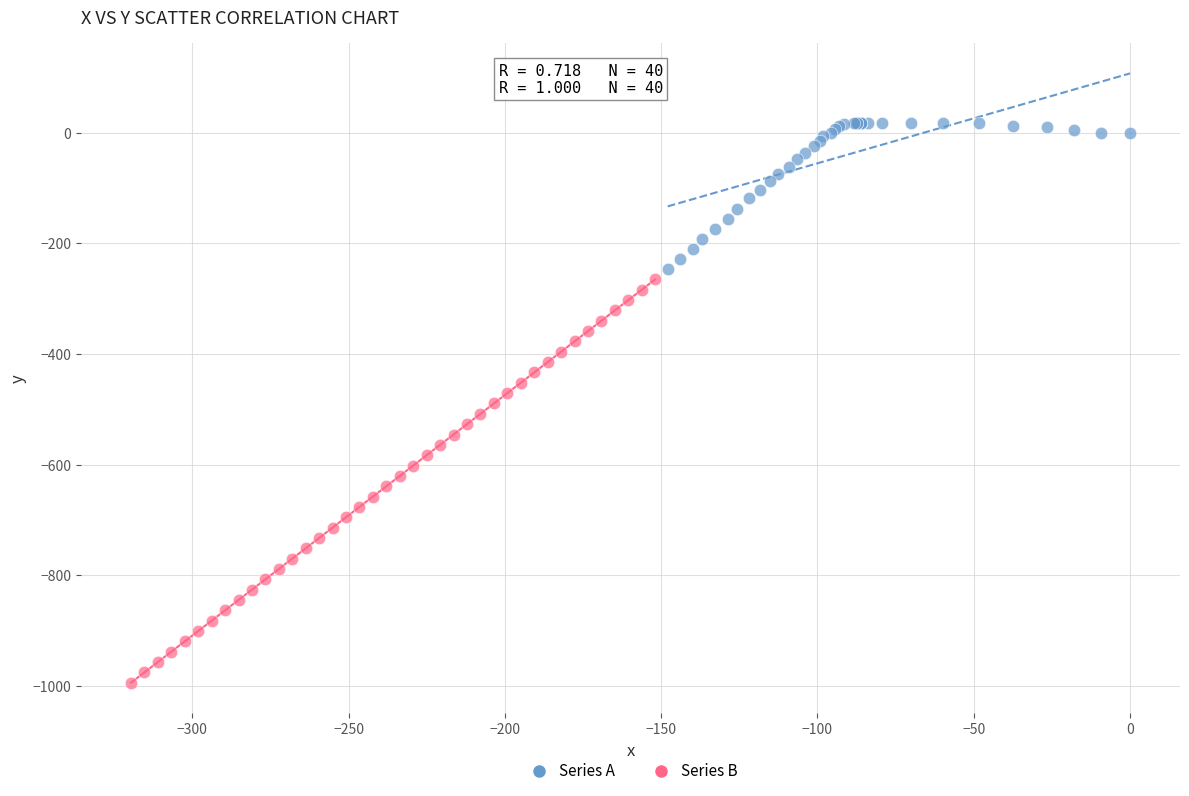

Which series reaches the maximum Y coordinate?

Series A